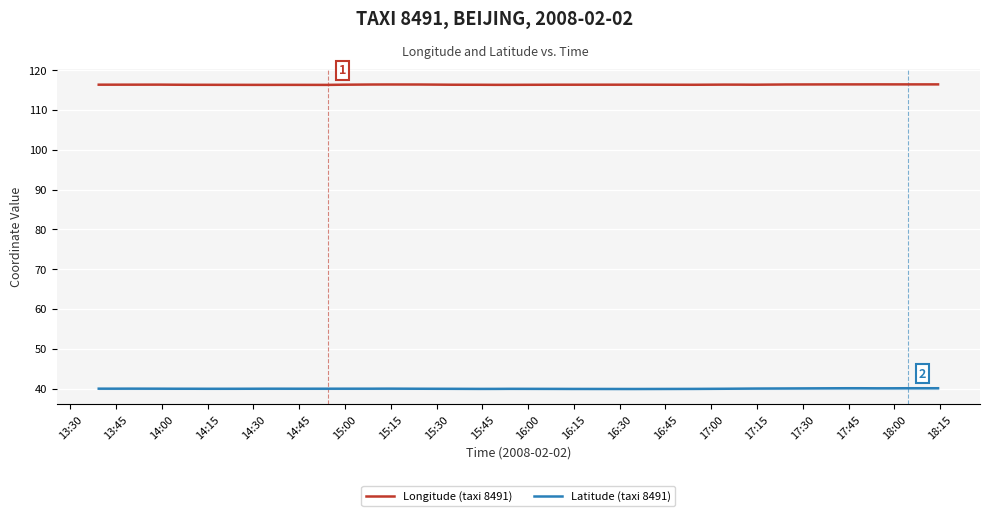

List the series in order of their peak value, highest first.

Longitude (taxi 8491), Latitude (taxi 8491)